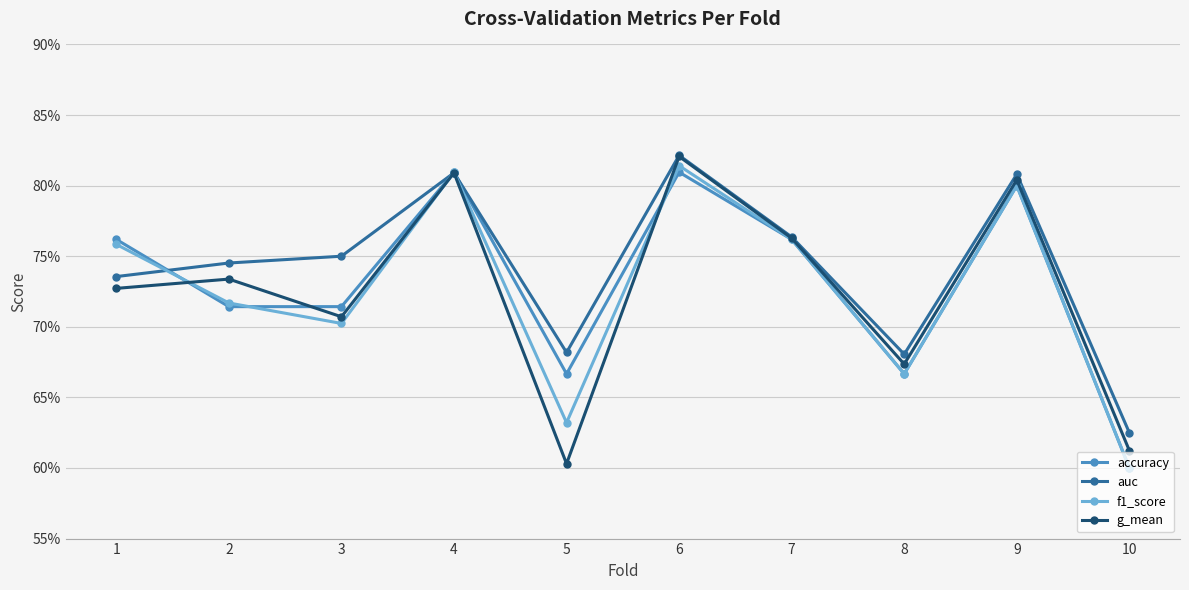

What are all the series names shown in the legend?

accuracy, auc, f1_score, g_mean